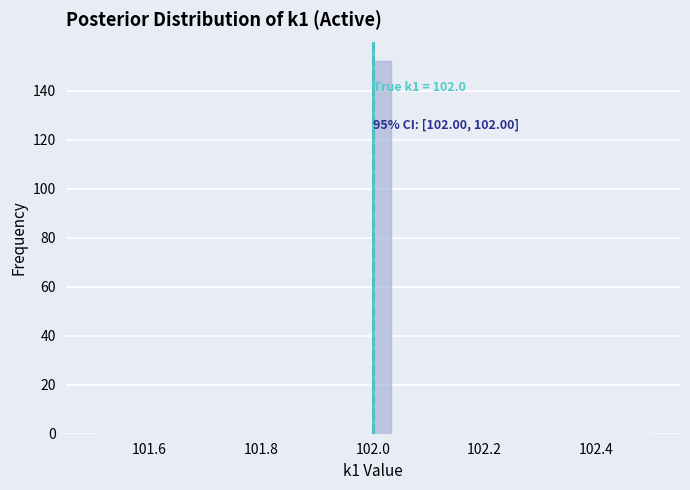

Around what value on the x-axis is the tallest bar? Give the approximate position of its centre, as read against the axis.

102.02